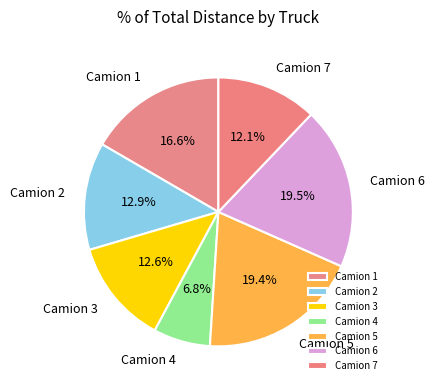

Combined, do Camion 6 and Camion 2 account for over 50%?

No